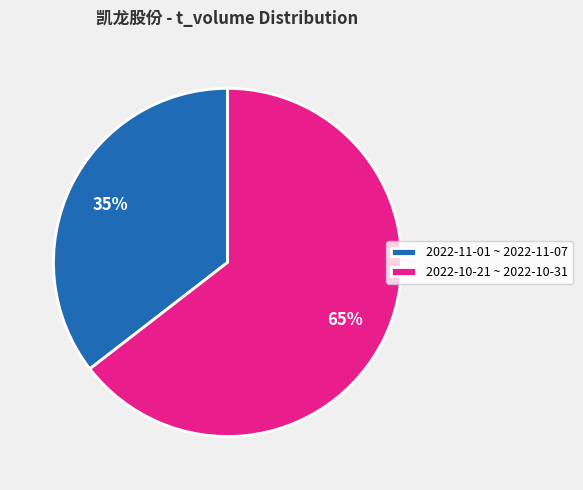

To the nearest percent, what is the average slice percentage?

50%